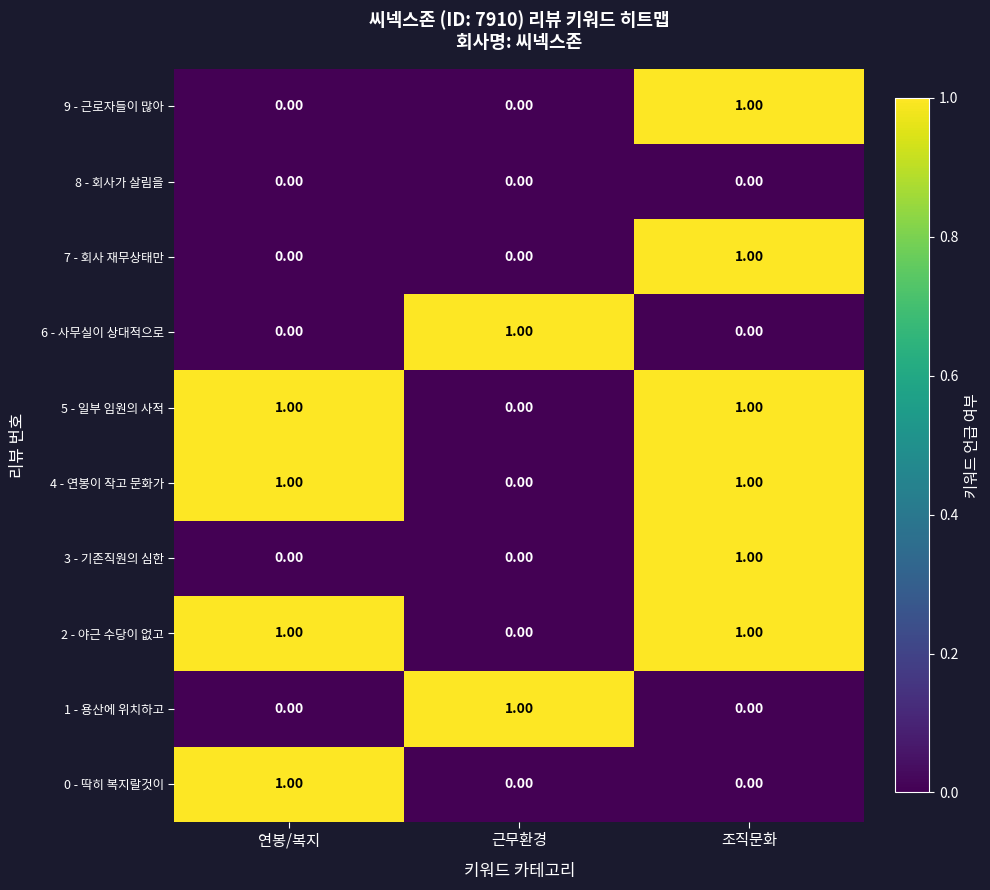

Which category has the highest value in the 3 - 기존직원의 심한 series?

조직문화